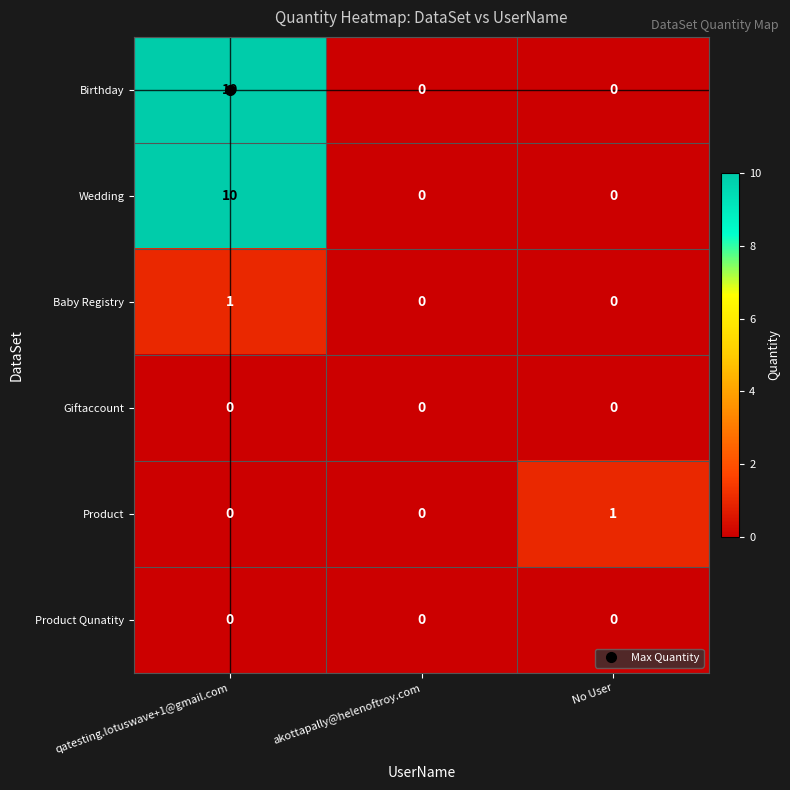

True or false: Product has a value of 1 at No User.

True